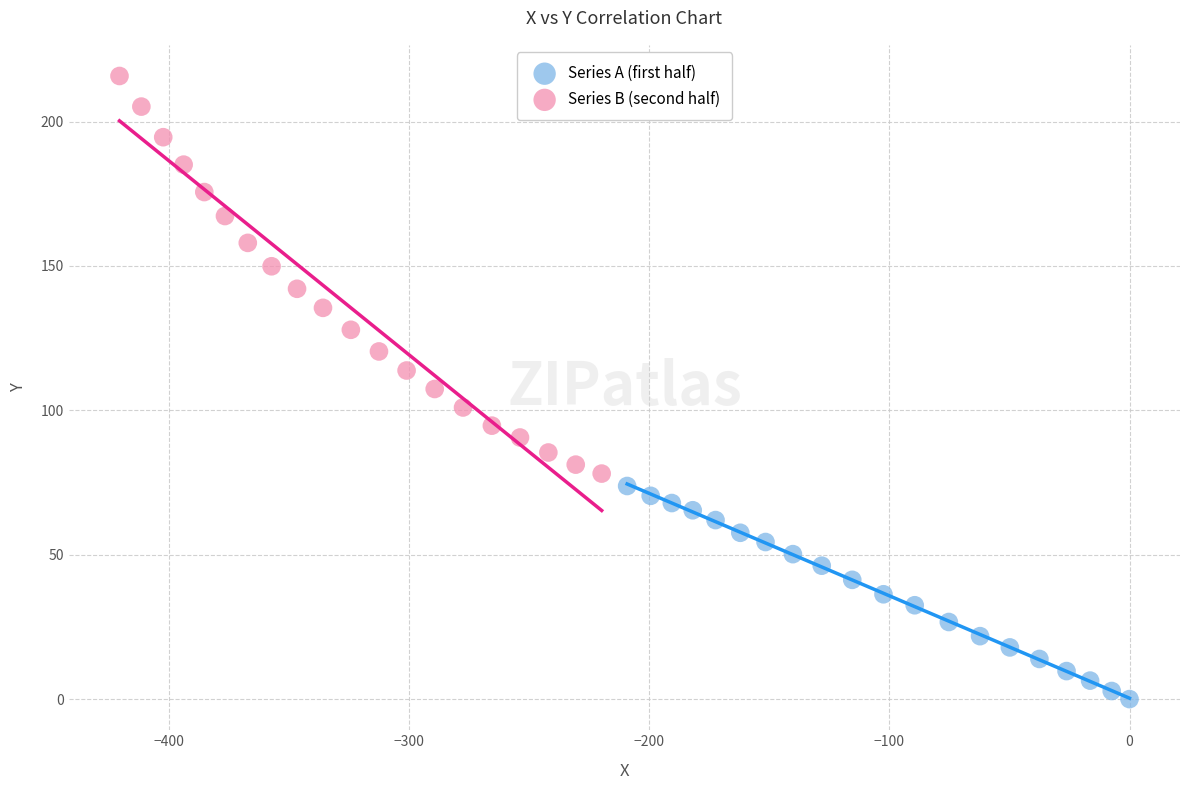

Which series contains the lowest Y value?

Series A (first half)